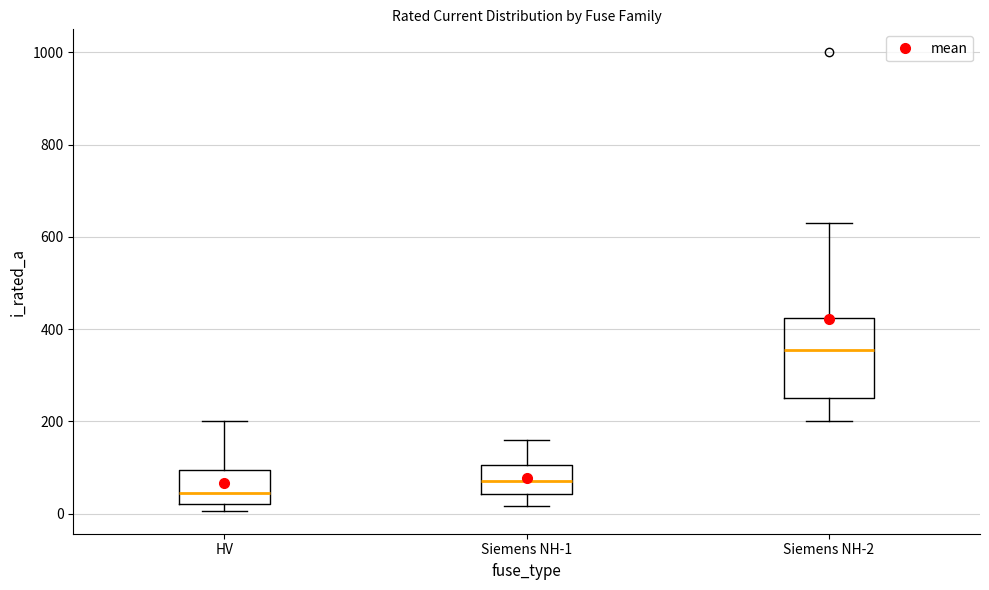

Which box's median line is the lowest?

HV